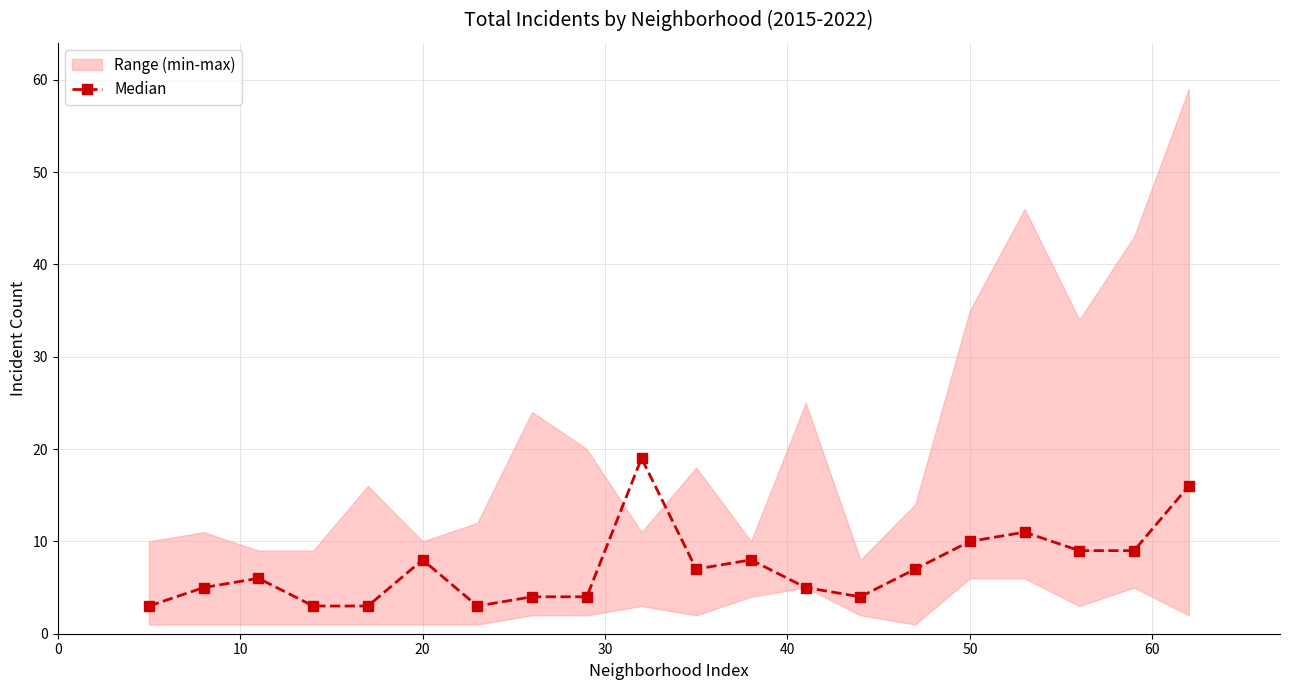

What is the lowest value of the Median series?

3